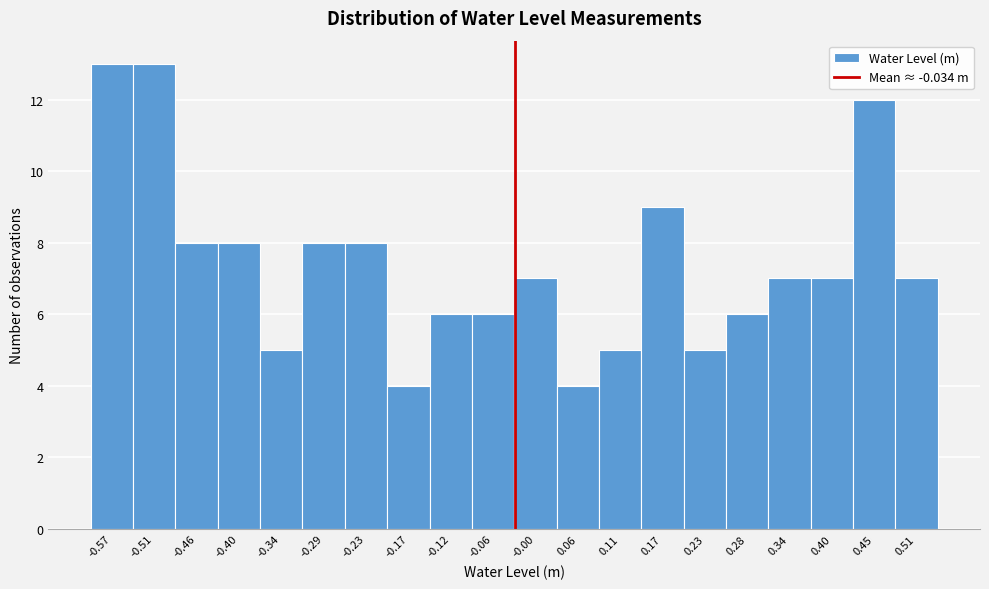

Reading left to right, transcribe all the data shown in this chart.

13	13	8	8	5	8	8	4	6	6	7	4	5	9	5	6	7	7	12	7